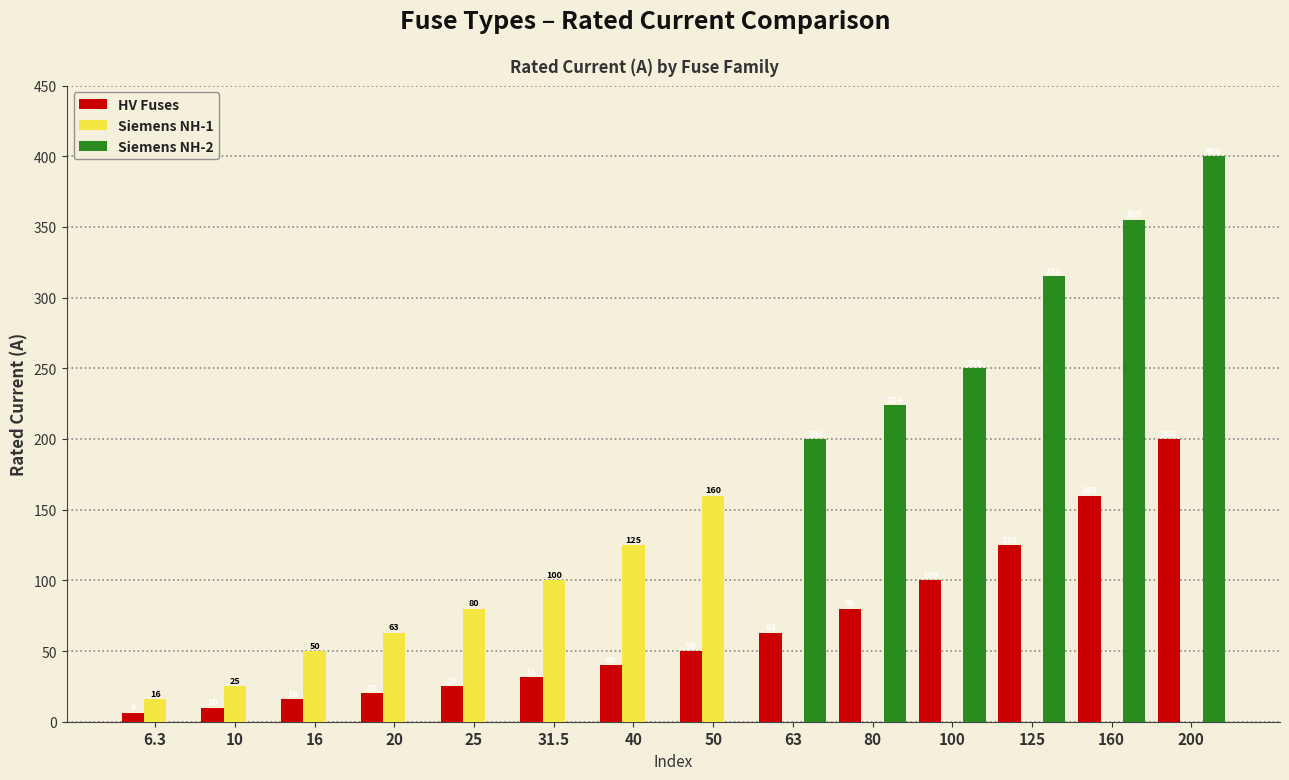

At which label is HV Fuses closest to 103?

100